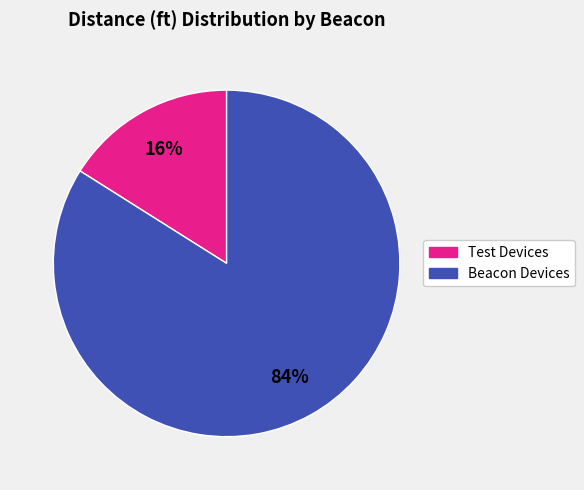

How many segments does this pie chart have?

2